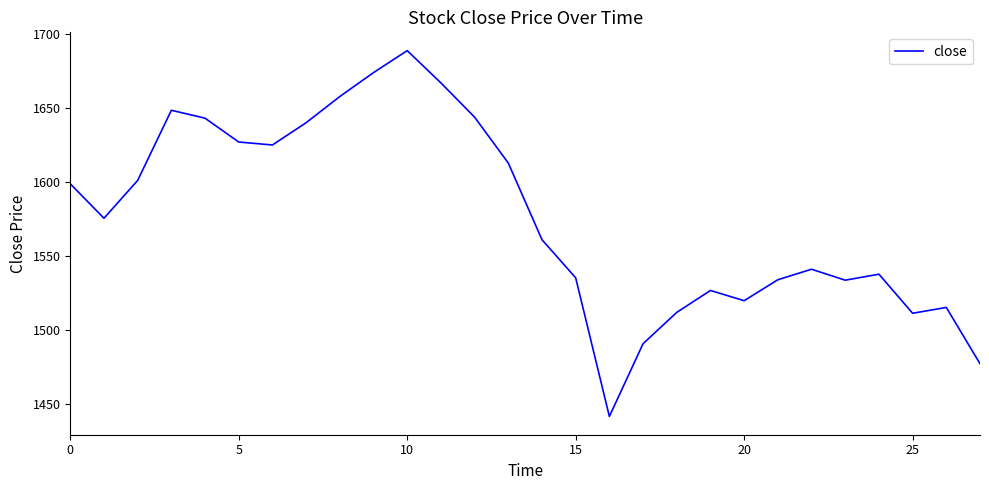

What is the smallest value displayed?

1441.7